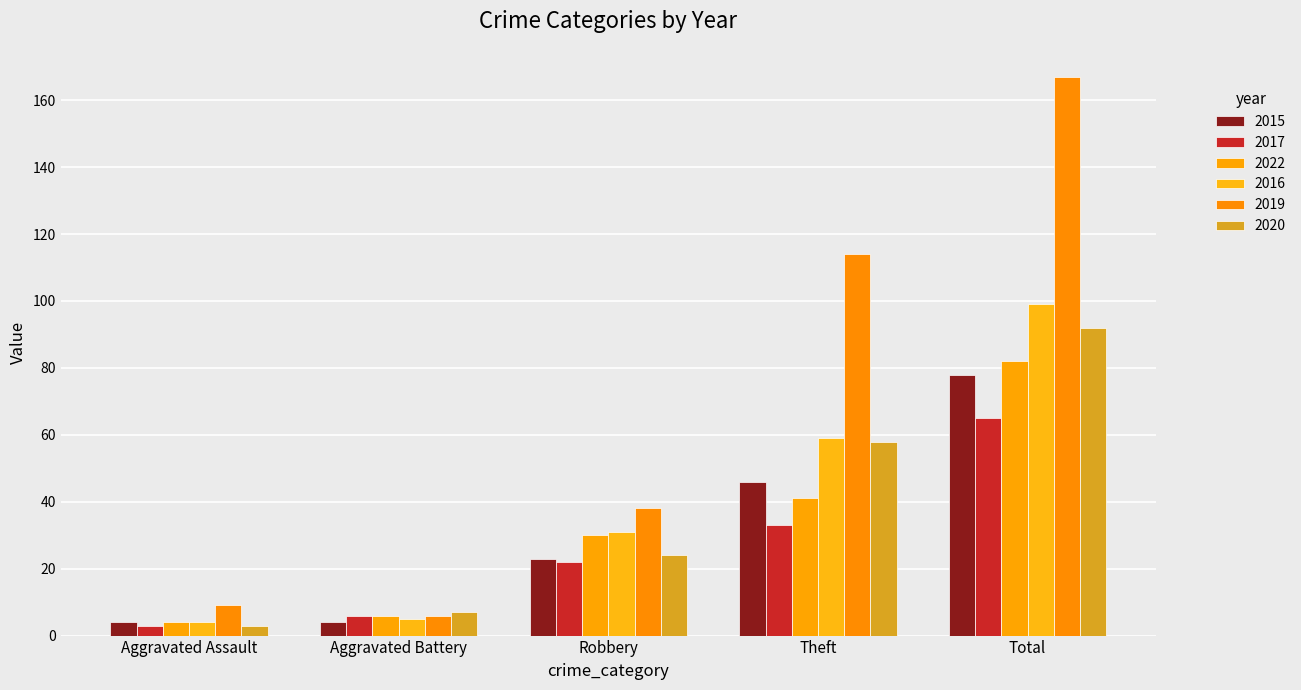

What is the difference between the maximum and minimum values in the 2017 series?

62